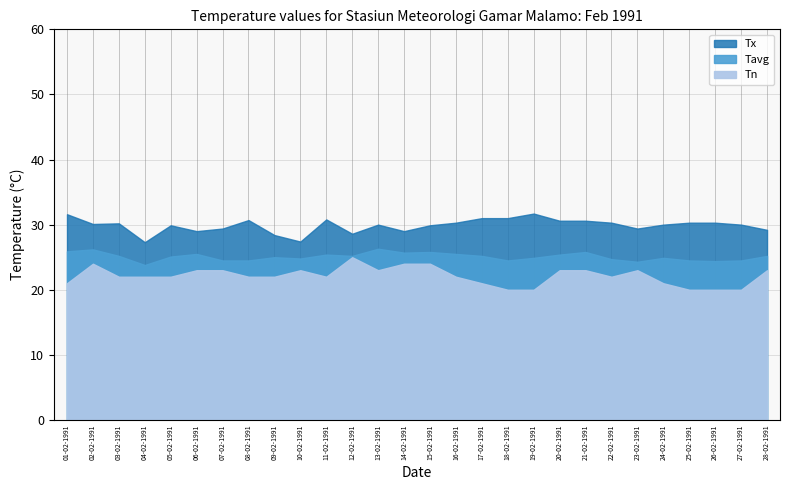

What is the total value across all series at 07-02-1991?

76.9